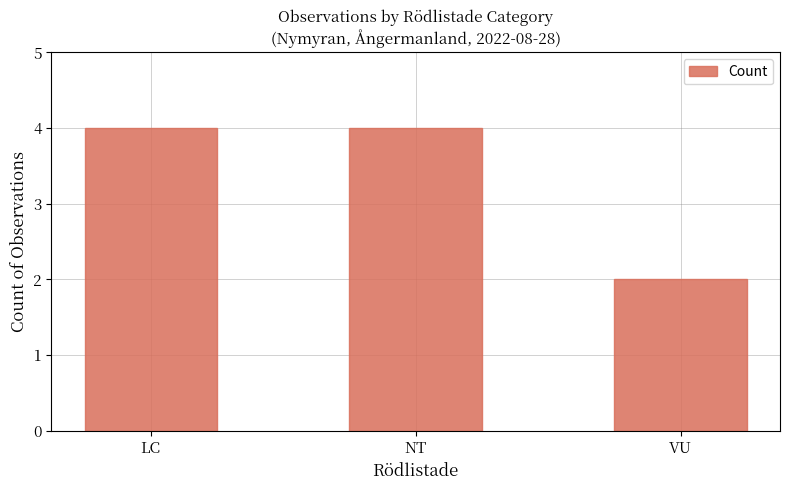

What is the maximum value shown in the chart?

4